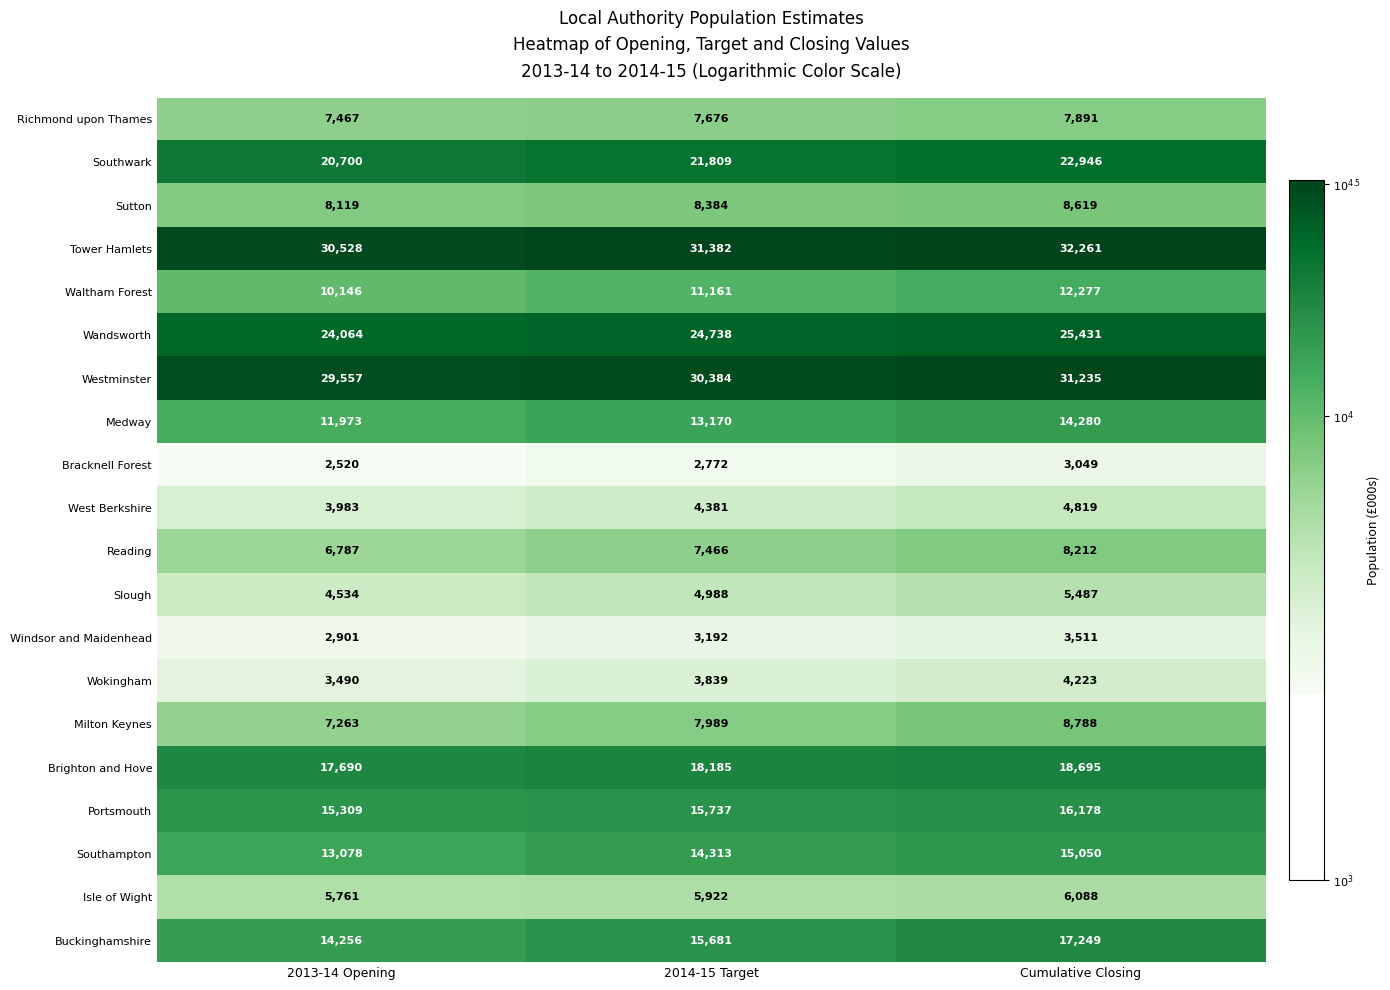

What value does the Richmond upon Thames series have at 2013-14 Opening, to the nearest 5?

7465